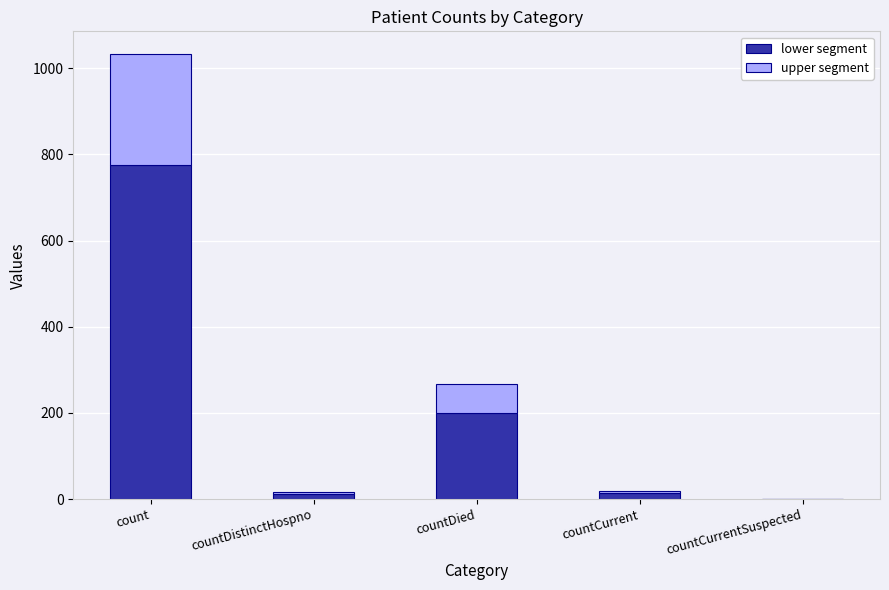

At which label does lower segment reach its peak?

count